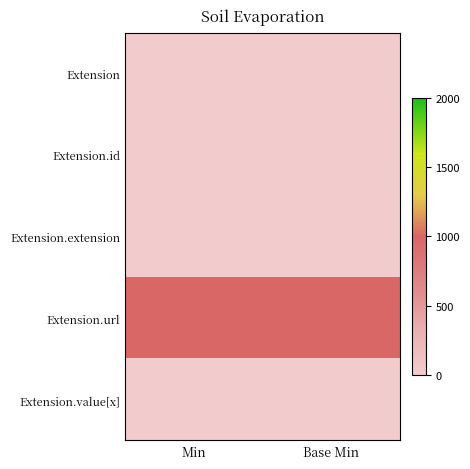

Rank the series by their maximum value, from lowest to highest.

Extension, Extension.id, Extension.extension, Extension.value[x], Extension.url